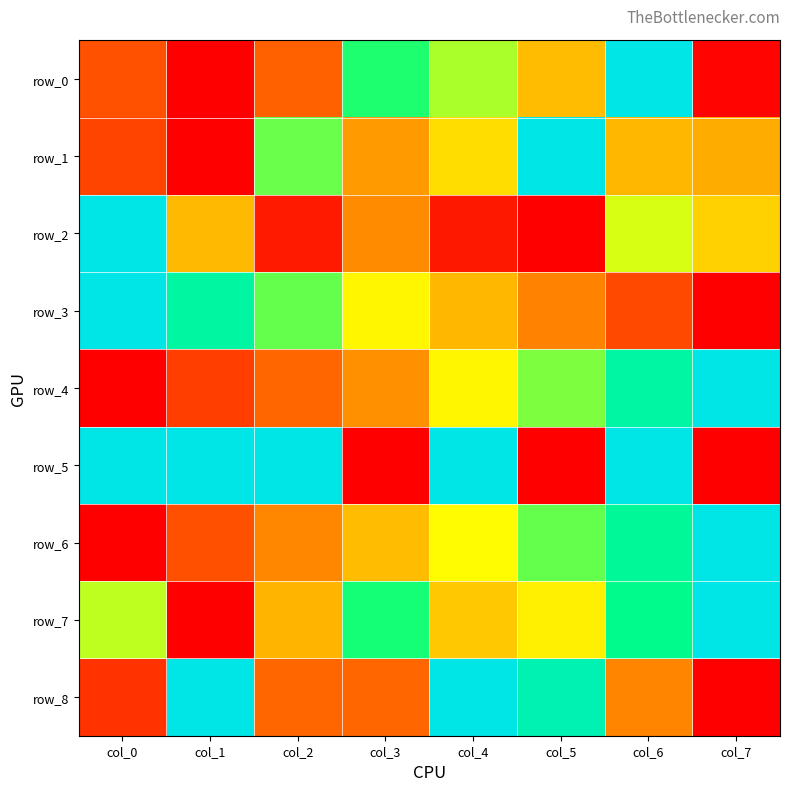

Reading right to left, what are all the values shown in this chart?

row_0: col_7=0.0	col_6=1.0	col_5=0.5	col_4=0.7	col_3=0.8	col_2=0.2	col_1=0.0	col_0=0.2
row_1: col_7=0.4	col_6=0.4	col_5=1.0	col_4=0.5	col_3=0.4	col_2=0.7	col_1=0.0	col_0=0.1
row_2: col_7=0.5	col_6=0.6	col_5=0.0	col_4=0.0	col_3=0.3	col_2=0.1	col_1=0.4	col_0=1.0
row_3: col_7=0.0	col_6=0.1	col_5=0.3	col_4=0.4	col_3=0.6	col_2=0.7	col_1=0.9	col_0=1.0
row_4: col_7=1.0	col_6=0.9	col_5=0.7	col_4=0.6	col_3=0.3	col_2=0.2	col_1=0.1	col_0=0.0
row_5: col_7=0.0	col_6=1.0	col_5=0.0	col_4=1.0	col_3=0.0	col_2=1.0	col_1=1.0	col_0=1.0
row_6: col_7=1.0	col_6=0.9	col_5=0.7	col_4=0.6	col_3=0.5	col_2=0.3	col_1=0.2	col_0=0.0
row_7: col_7=1.0	col_6=0.8	col_5=0.6	col_4=0.5	col_3=0.8	col_2=0.4	col_1=0.0	col_0=0.7
row_8: col_7=0.0	col_6=0.3	col_5=0.9	col_4=1.0	col_3=0.2	col_2=0.2	col_1=1.0	col_0=0.1